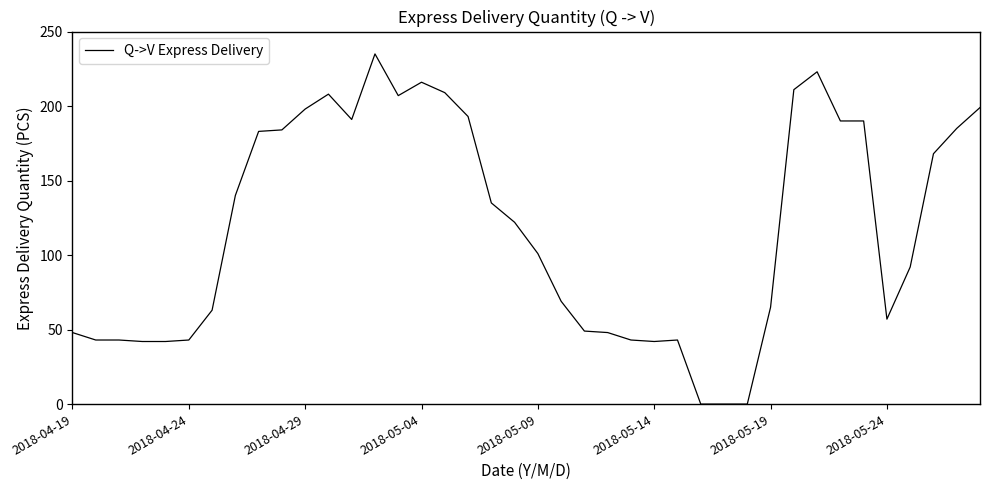

What is the difference between the maximum and minimum values?

235